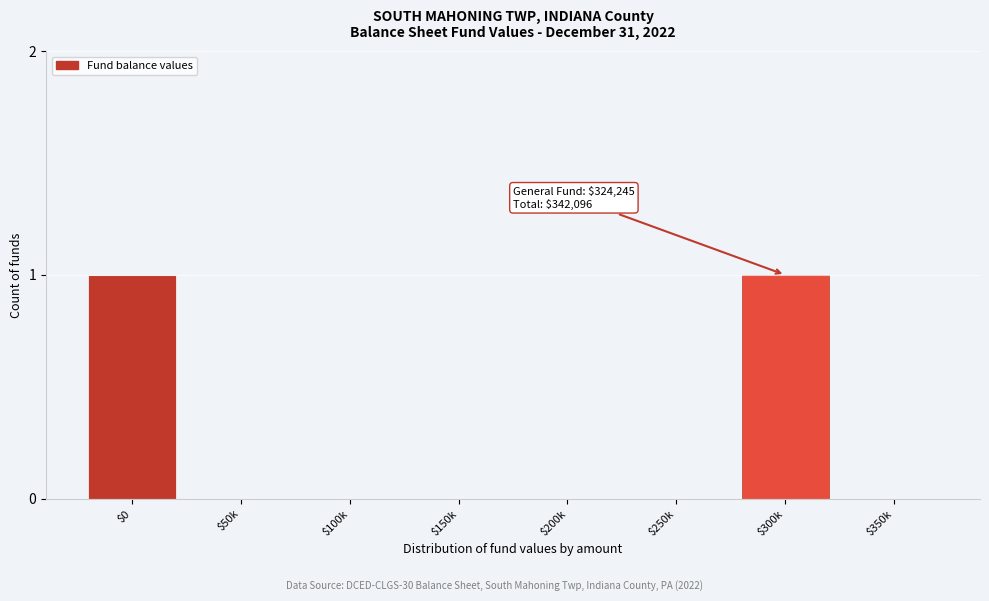

True or false: the data shows -1 at $150k.

False